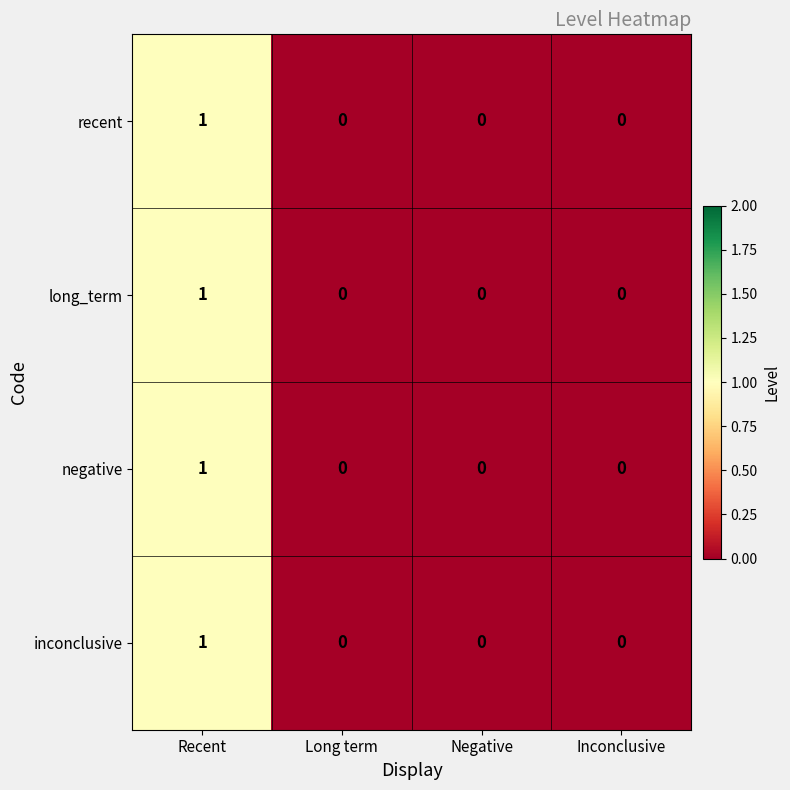

How many long_term values are between 0 and 1?

4